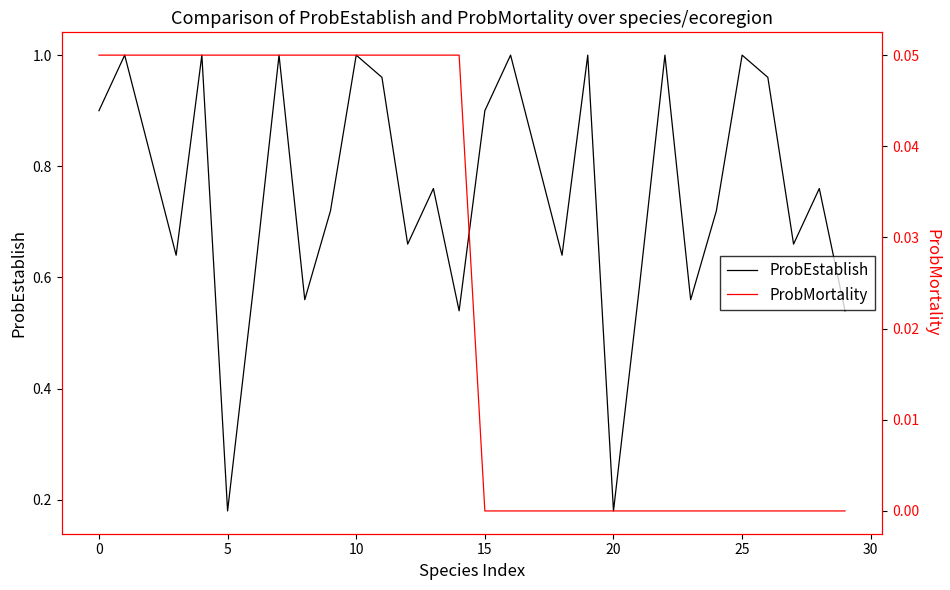

True or false: ProbEstablish and ProbMortality cross at least once.

False